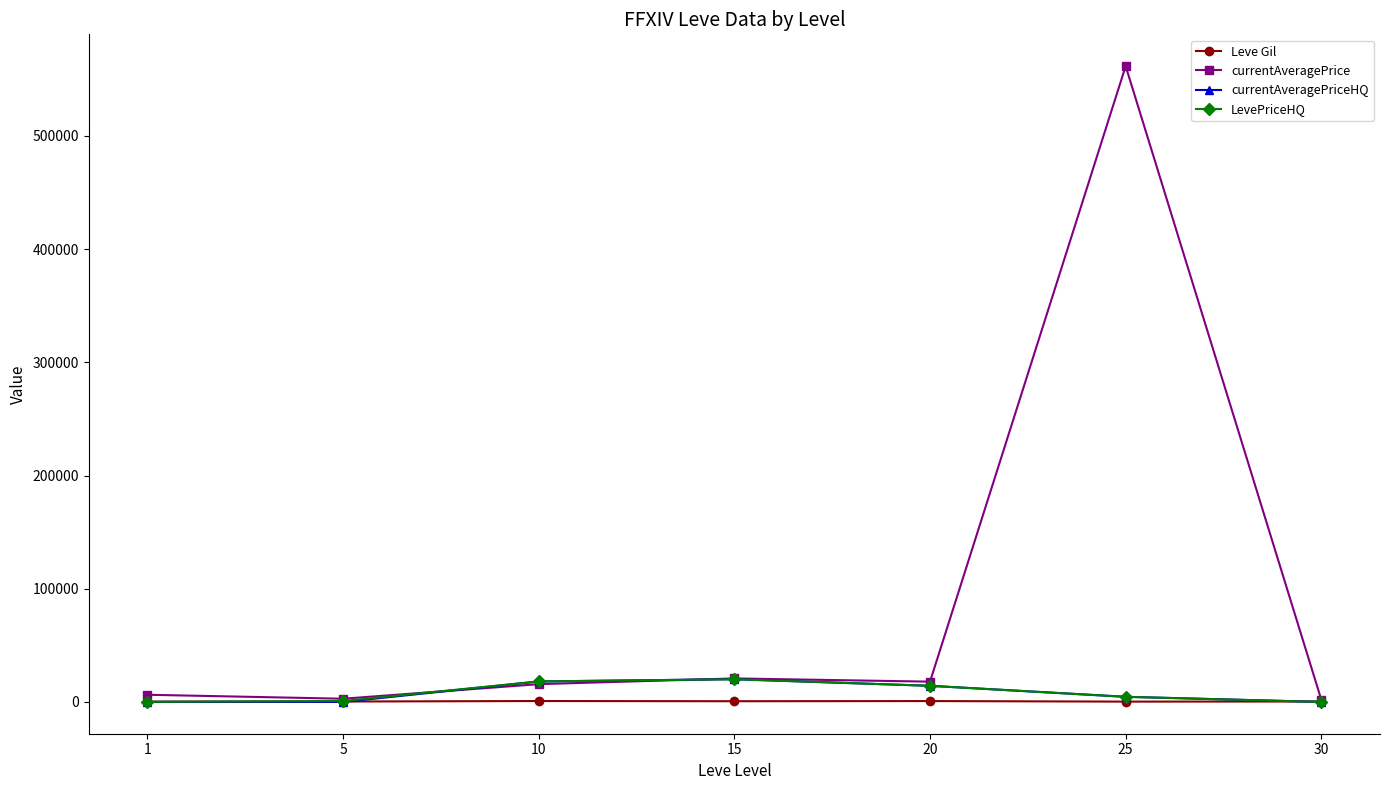

Is the value of currentAveragePrice at 25 greater than the value of Leve Gil at 1?

Yes